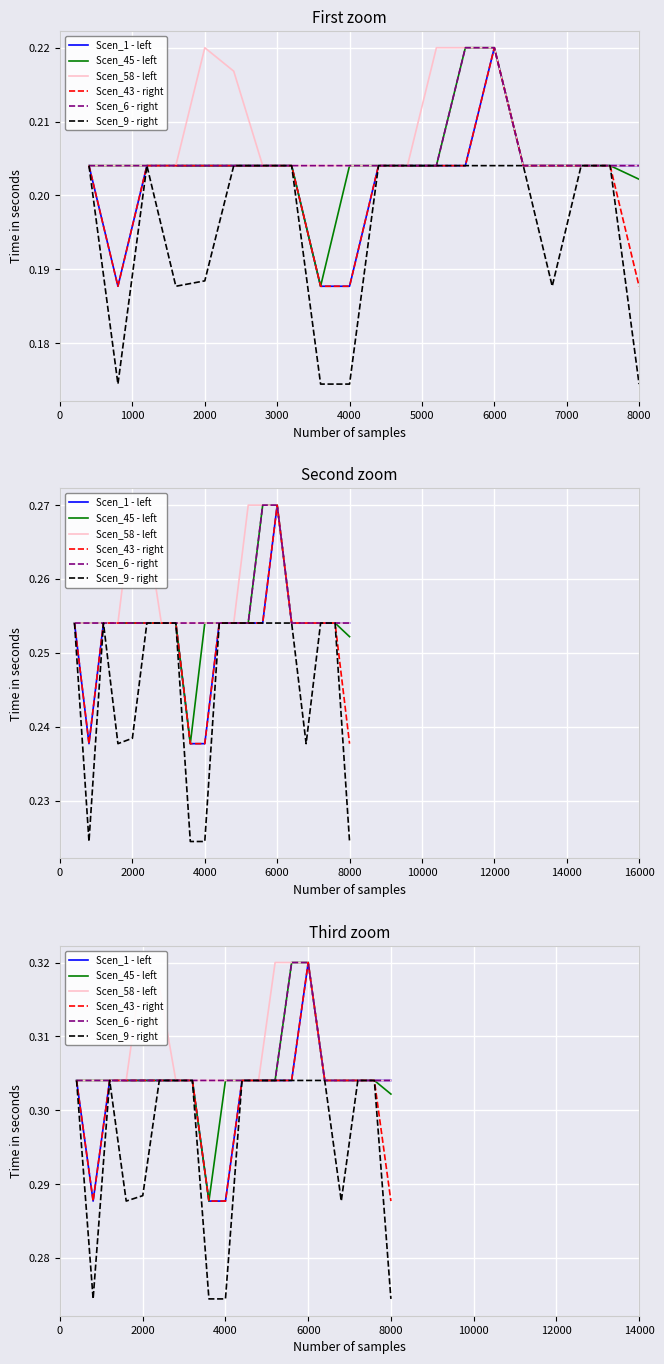

At how many categories does at least one series exceed 0?

20